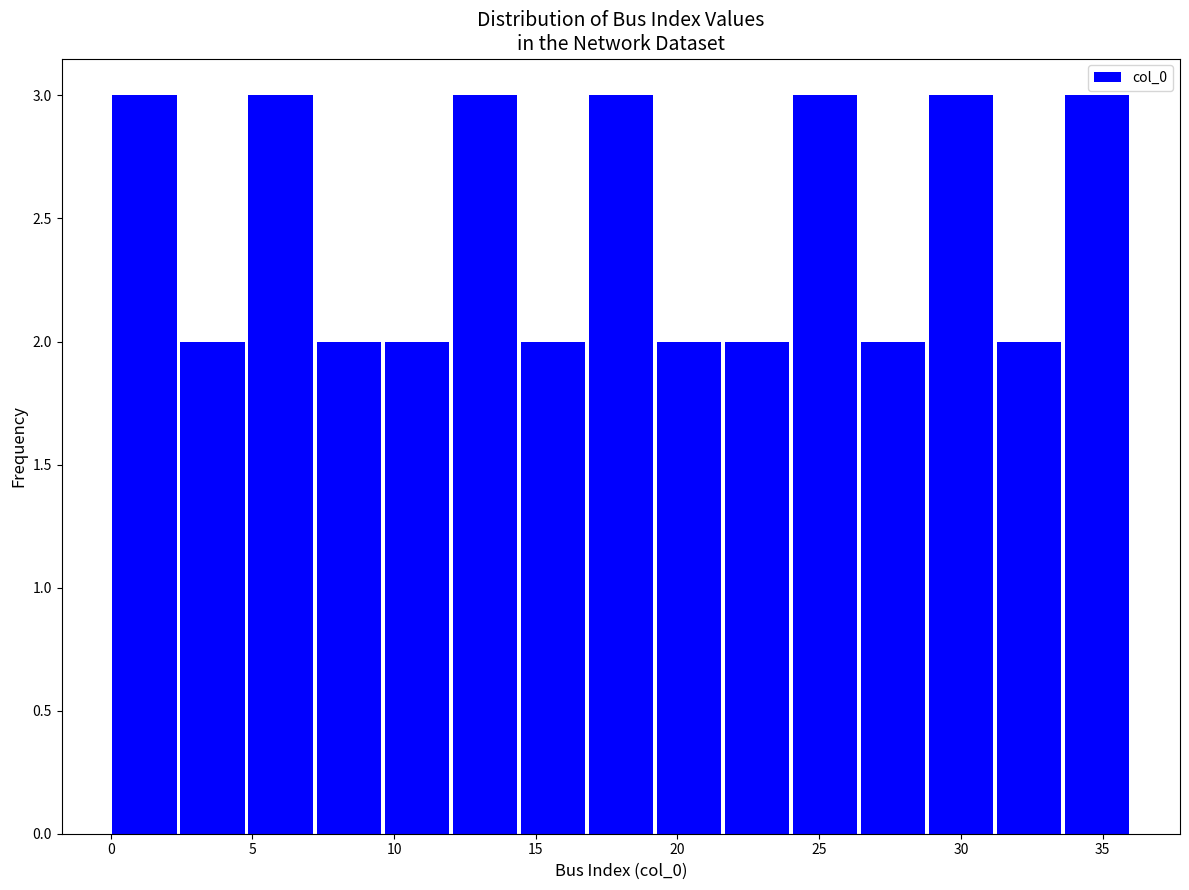

Reading left to right, transcribe this chart: for each bar, give the range it covers on the x-axis and its height. Neither the bar edges nor the heights are printed on the chart, so give them approximately, as read against the axes.

0.0 to 2.4: 3
2.4 to 4.8: 2
4.8 to 7.2: 3
7.2 to 9.6: 2
9.6 to 12.0: 2
12.0 to 14.4: 3
14.4 to 16.8: 2
16.8 to 19.2: 3
19.2 to 21.6: 2
21.6 to 24.0: 2
24.0 to 26.4: 3
26.4 to 28.8: 2
28.8 to 31.2: 3
31.2 to 33.6: 2
33.6 to 36.0: 3